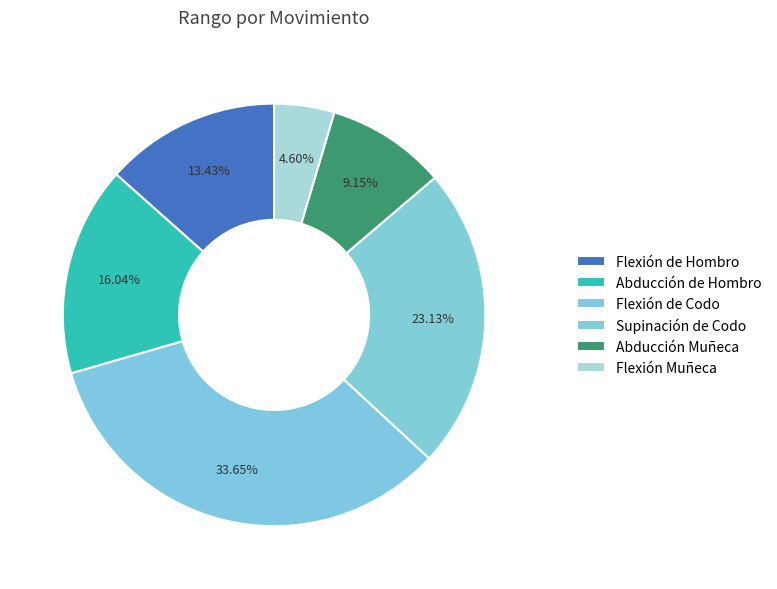

What is the change in value from Abducción de Hombro to Flexión de Codo?

+30.0